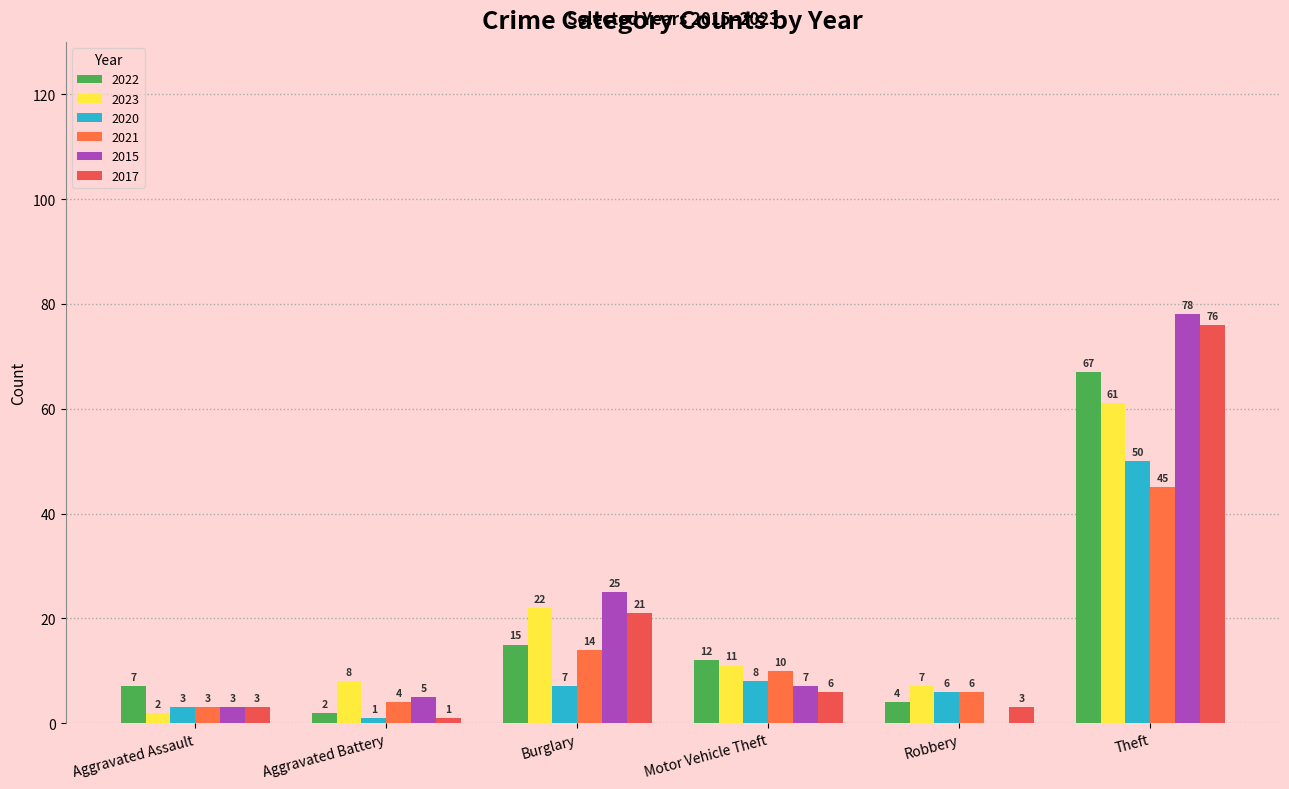

What is the lowest value of the 2017 series?

1